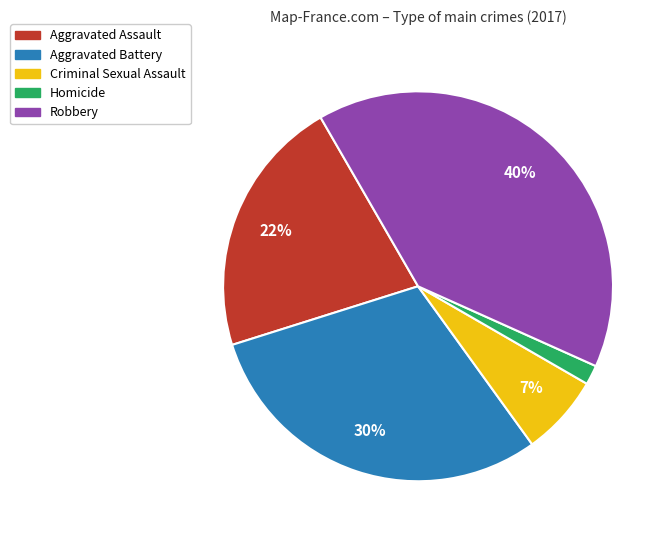

How many segments does this pie chart have?

5